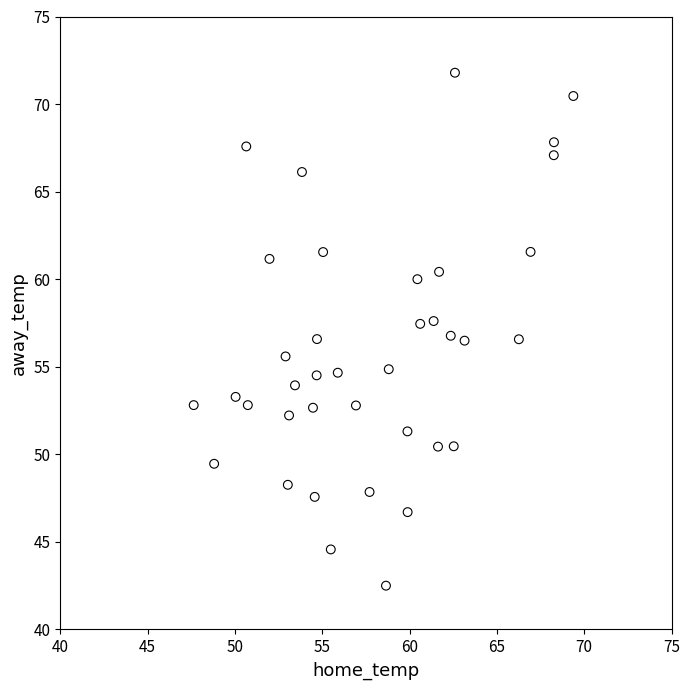

What is the range of Y values (max minus min)?

29.3